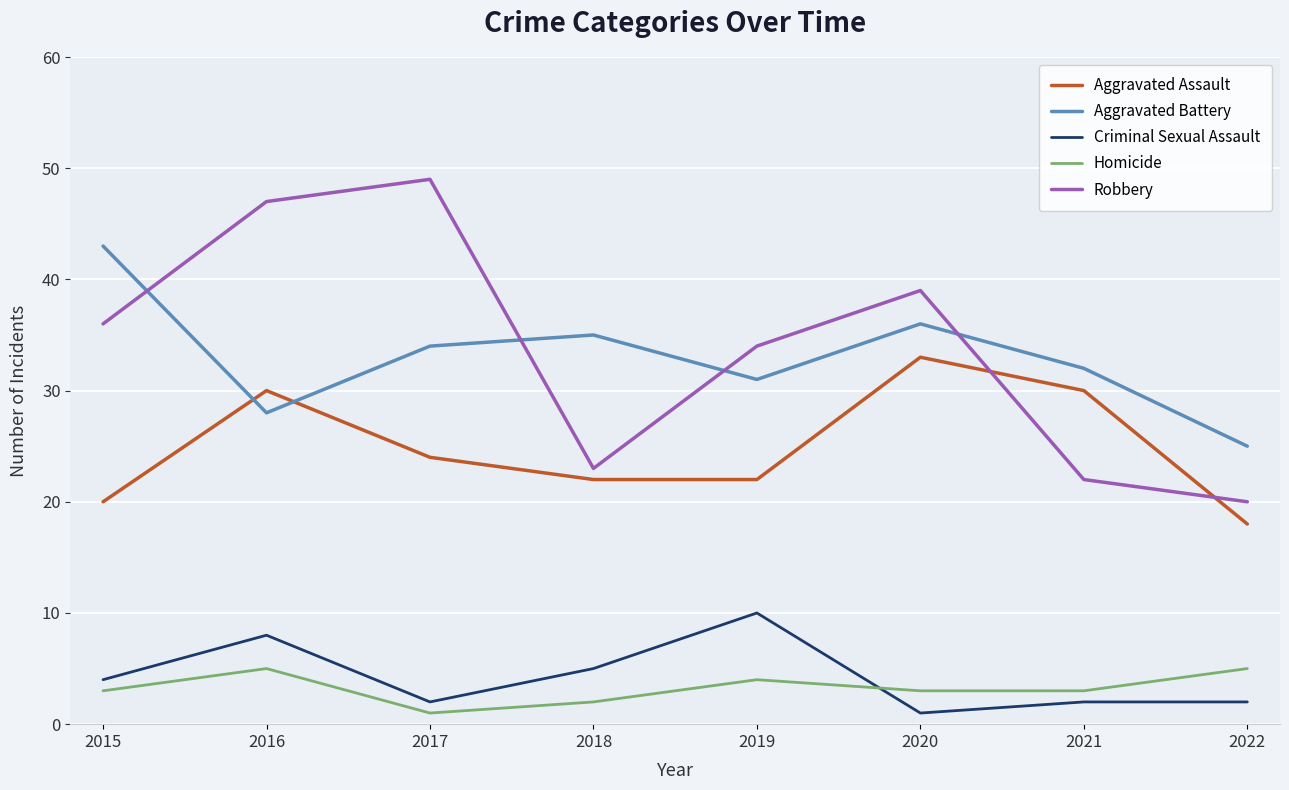

Rank the series by their maximum value, from lowest to highest.

Homicide, Criminal Sexual Assault, Aggravated Assault, Aggravated Battery, Robbery